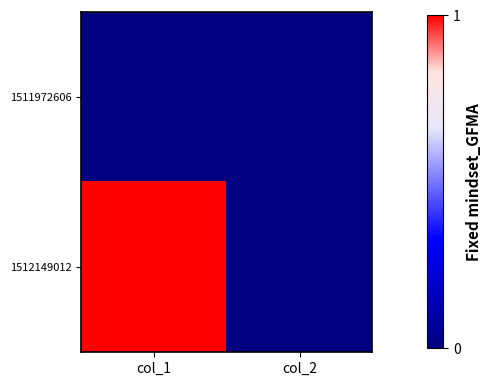

Rank the series by their maximum value, from highest to lowest.

1512149012, 1511972606